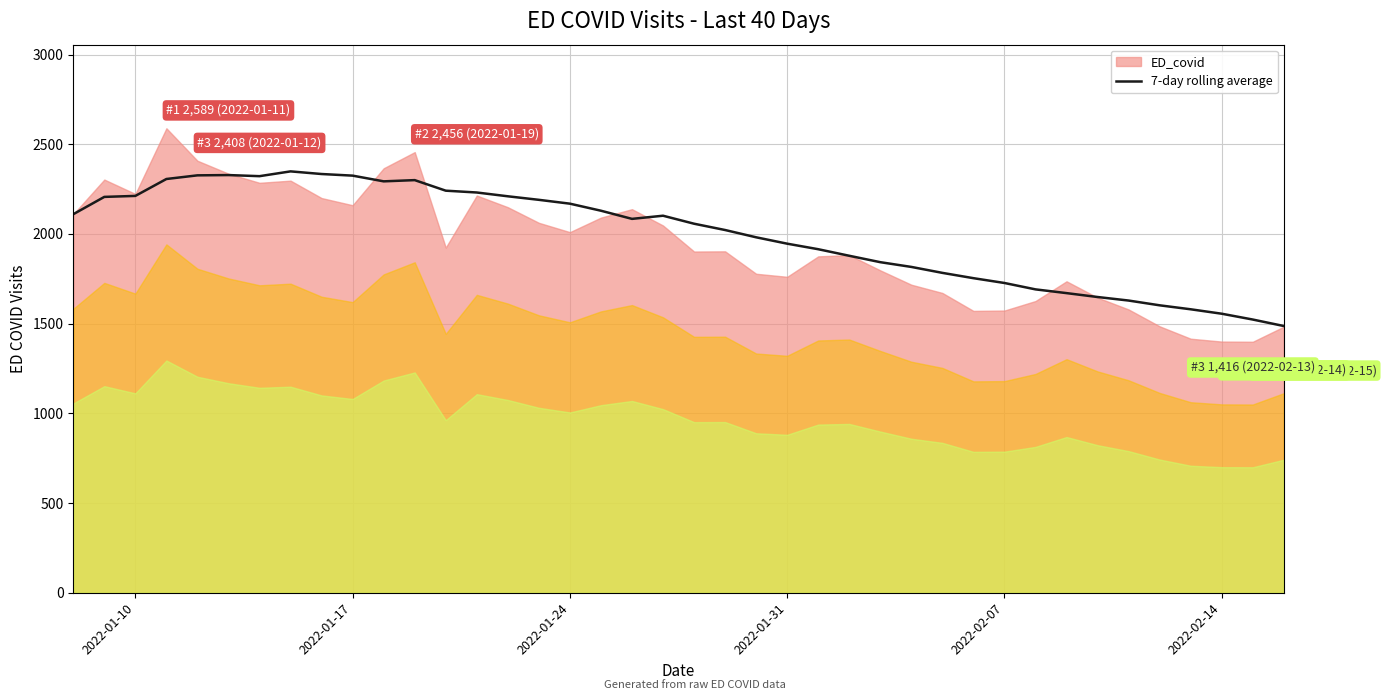

What is the highest value of the 7-day rolling average series?

2348.7